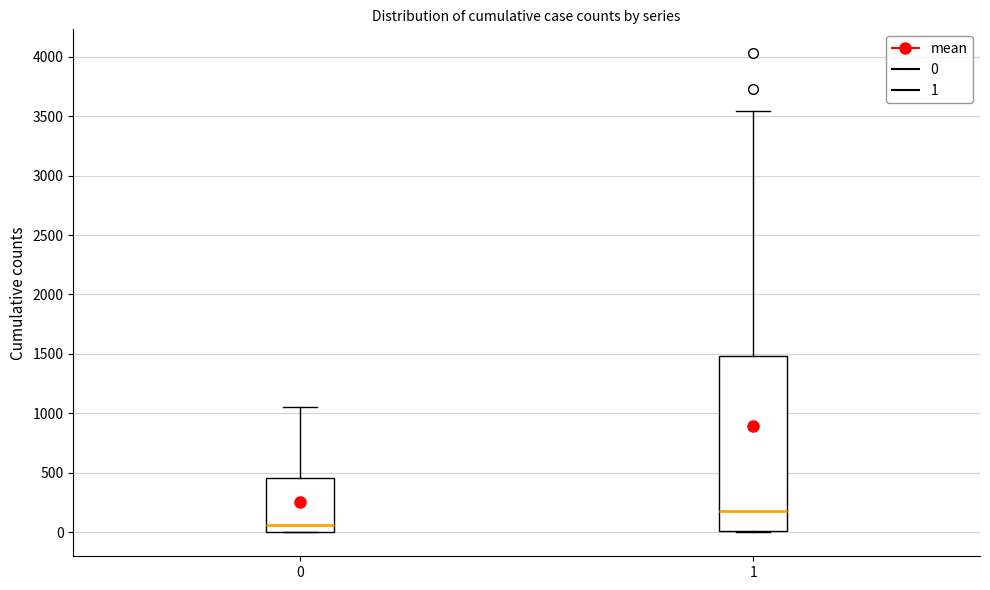

Which box has the lowest median line?

0